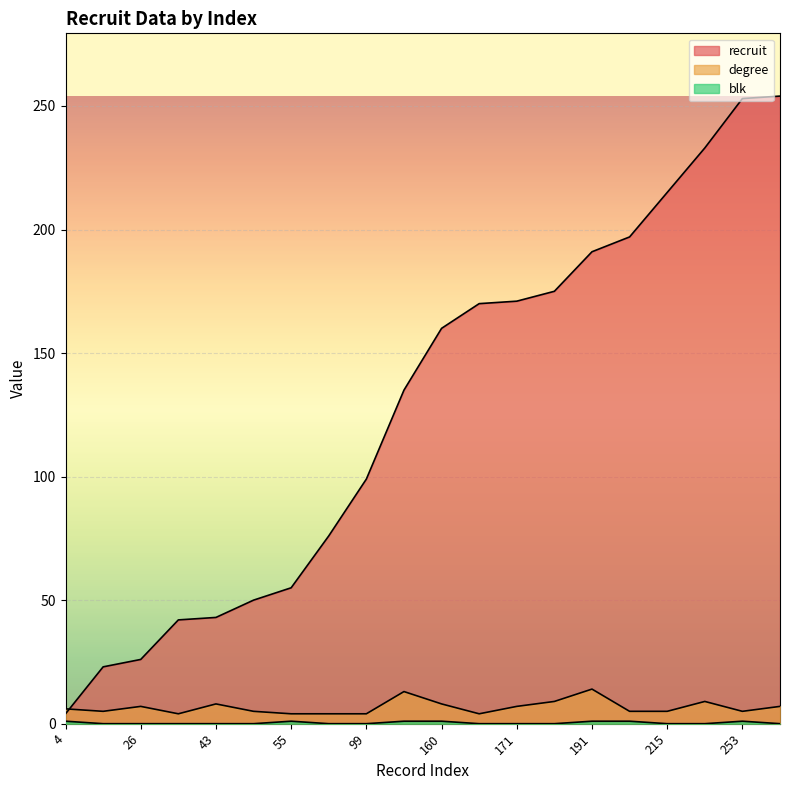

True or false: recruit and blk intersect in this chart.

False